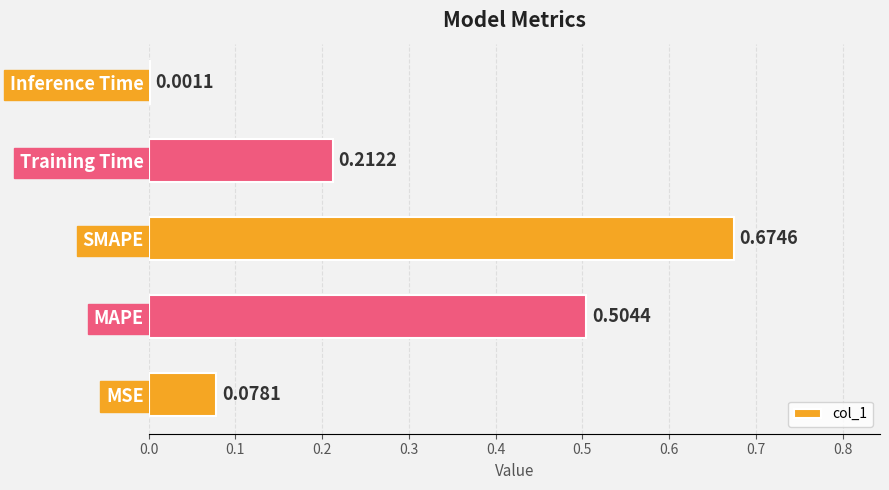

Which label corresponds to the largest value in the chart?

SMAPE